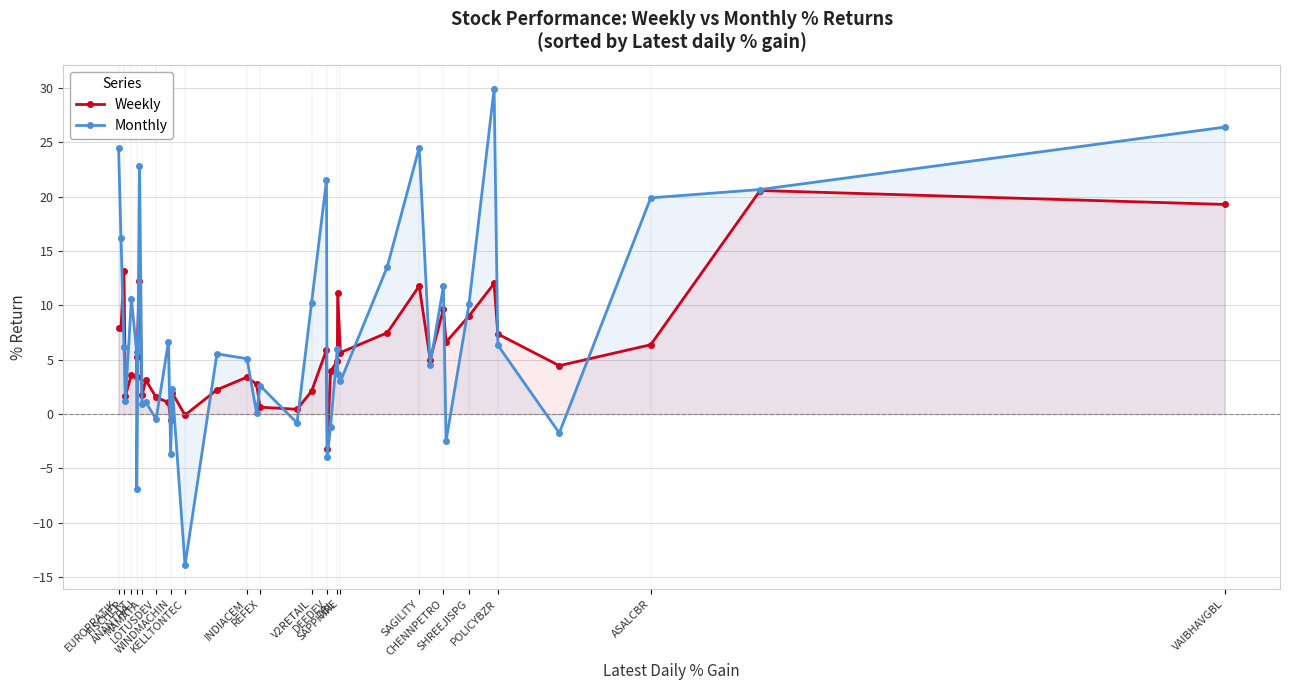

Which series has the largest range (max minus min)?

Monthly